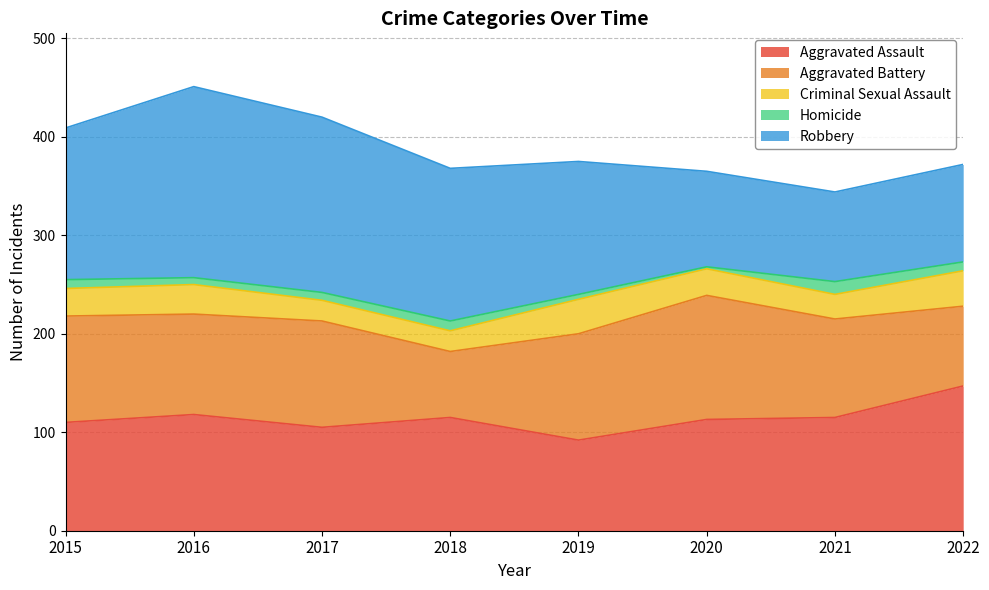

Between 2018 and 2019, which series saw the biggest shift?

Aggravated Battery